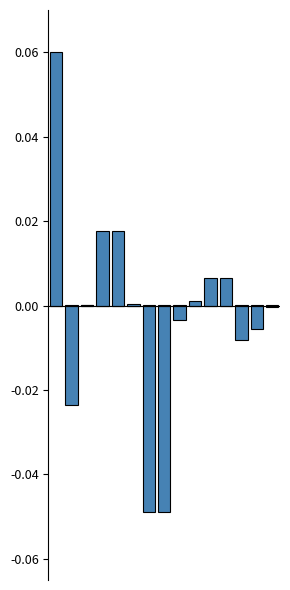

The value of net_change at 2 is 0.0. True or false?

False